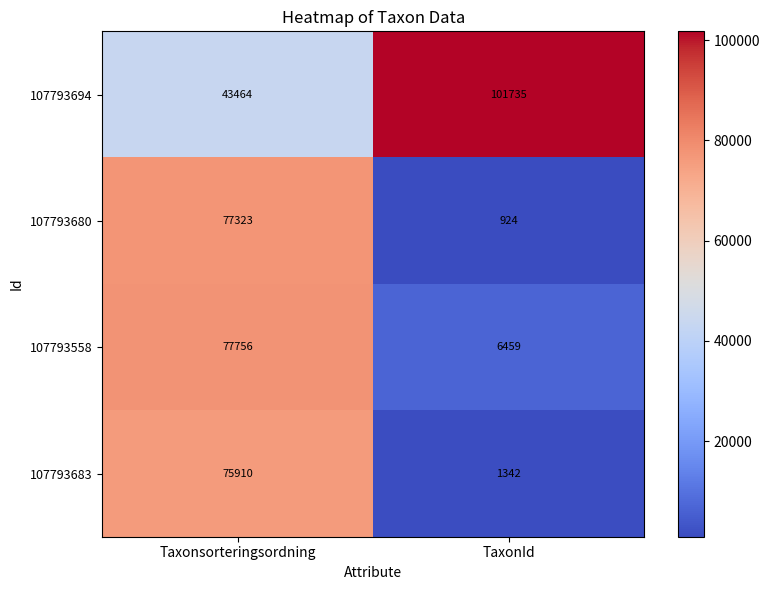

Reading left to right, transcribe all the data shown in this chart.

107793694: 43464	101735
107793680: 77323	924
107793558: 77756	6459
107793683: 75910	1342